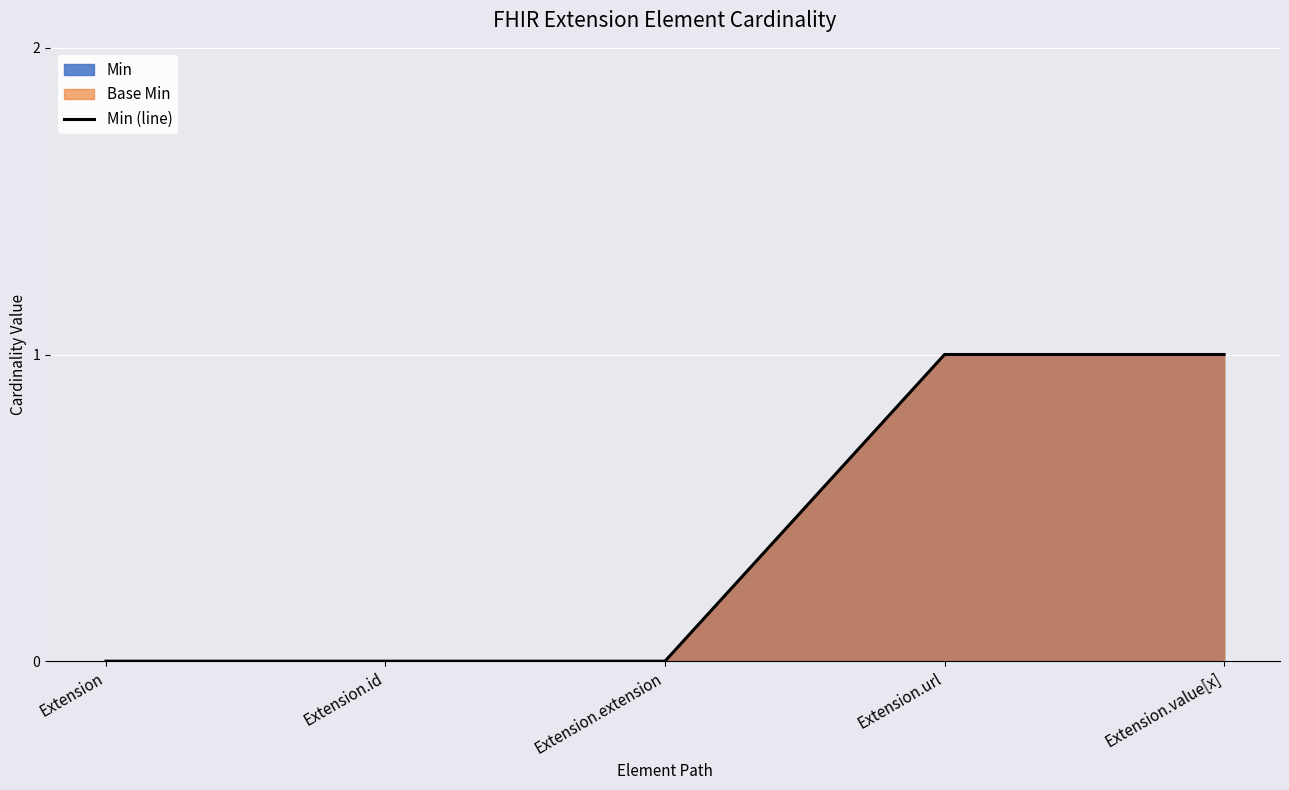

What is the difference between the maximum and minimum values?

1